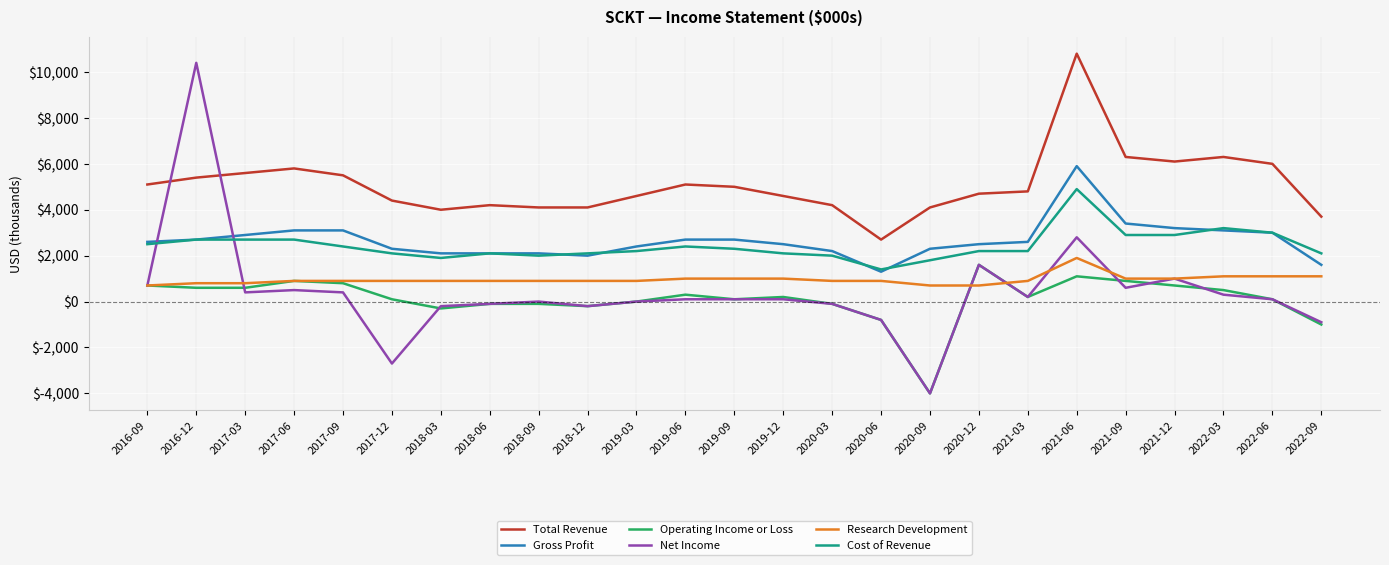

Which series has the widest spread of values?

Net Income